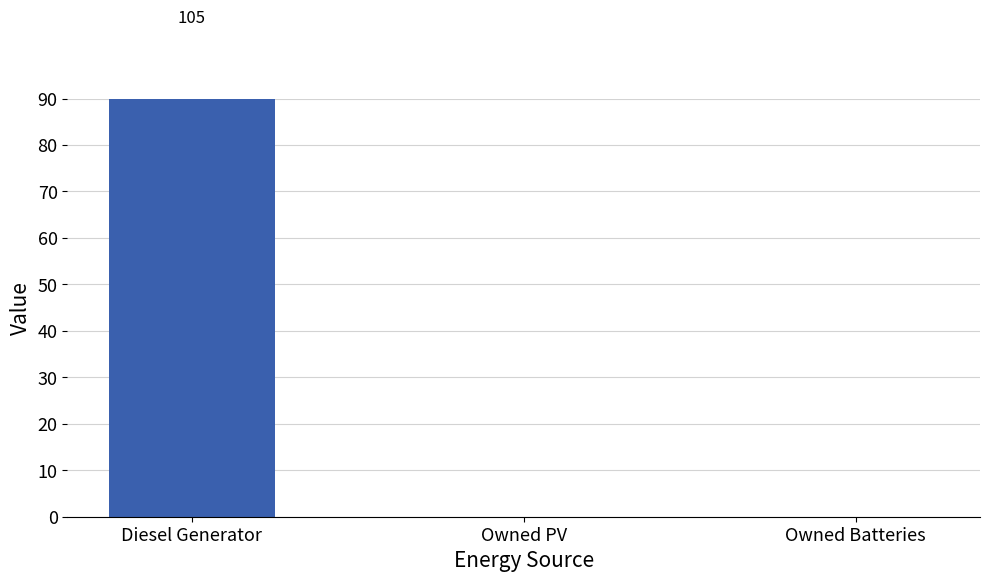

True or false: the data shows 36 at Owned PV.

False